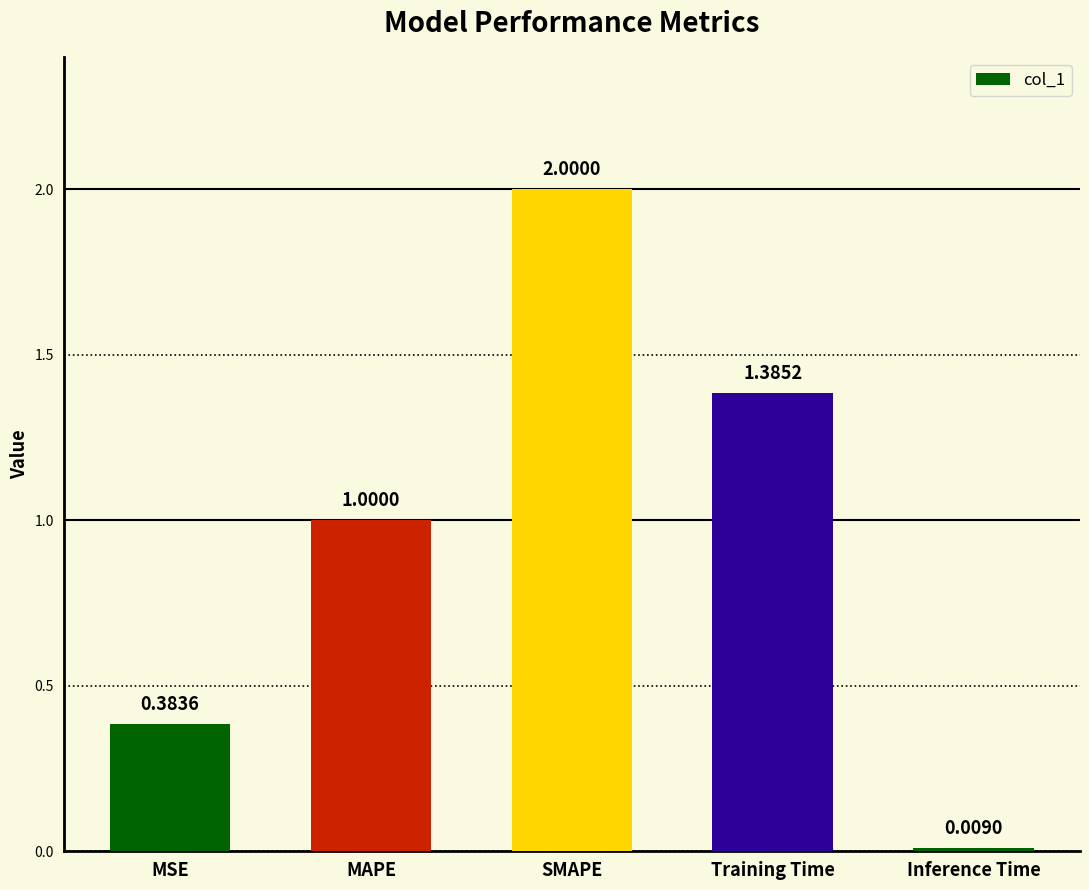

Rank the categories by value from lowest to highest.

Inference Time, MSE, MAPE, Training Time, SMAPE